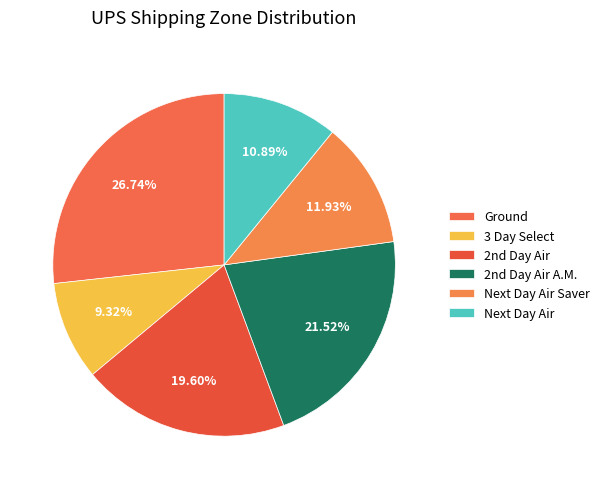

Does Ground account for over 50% of the chart?

No